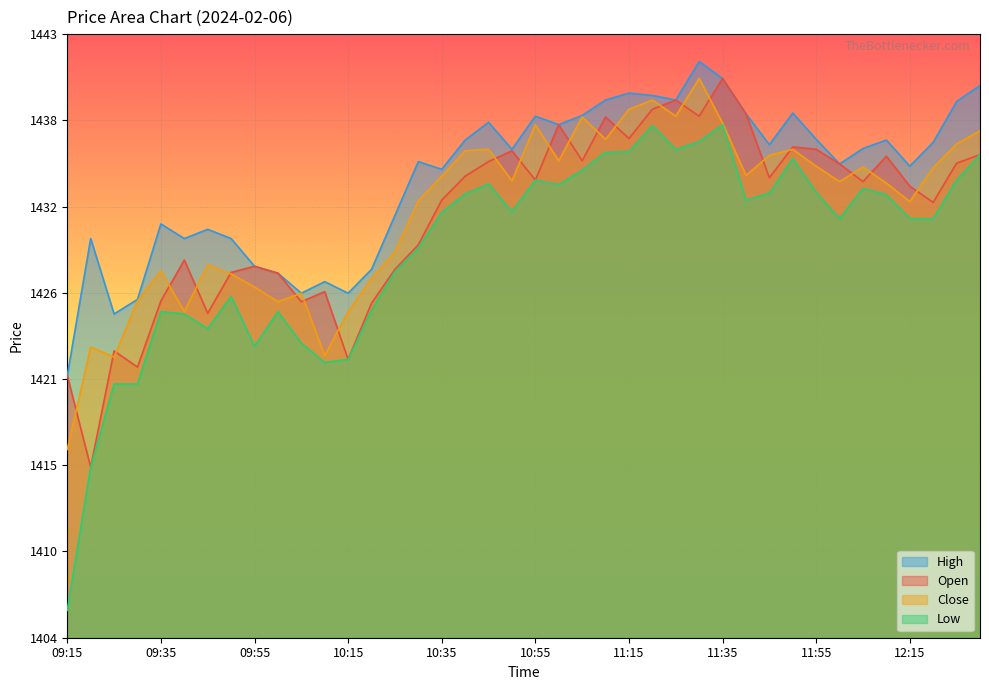

What is the sum of the Open values at 10:10 and 11:05?

2861.6